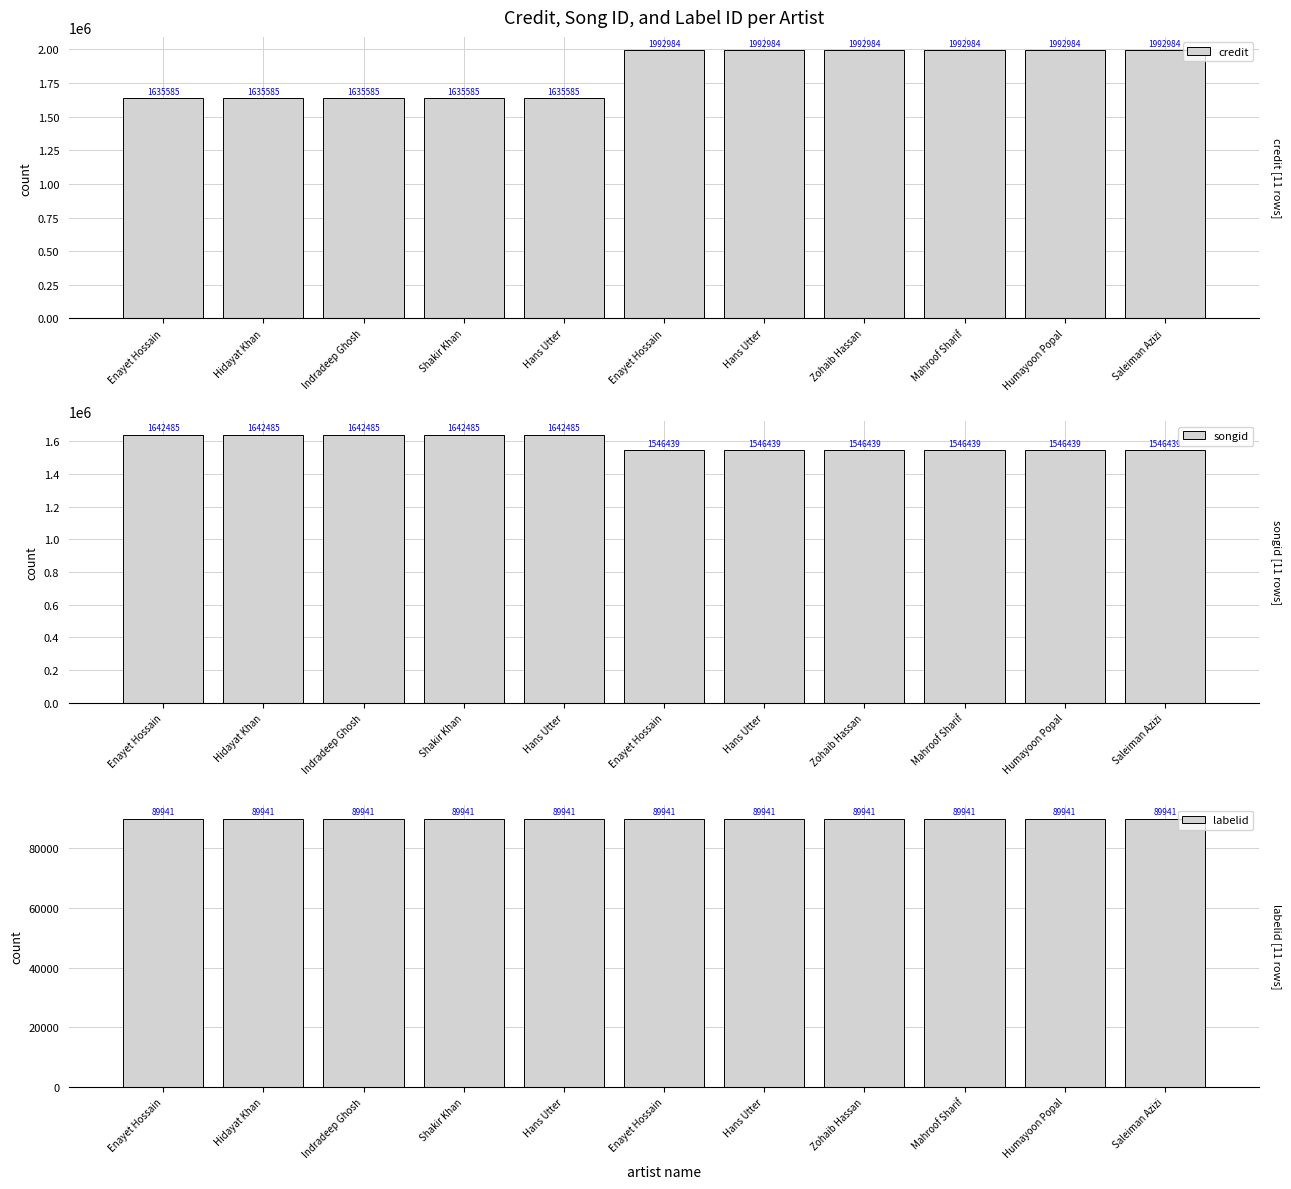

Which series has the widest spread of values?

credit